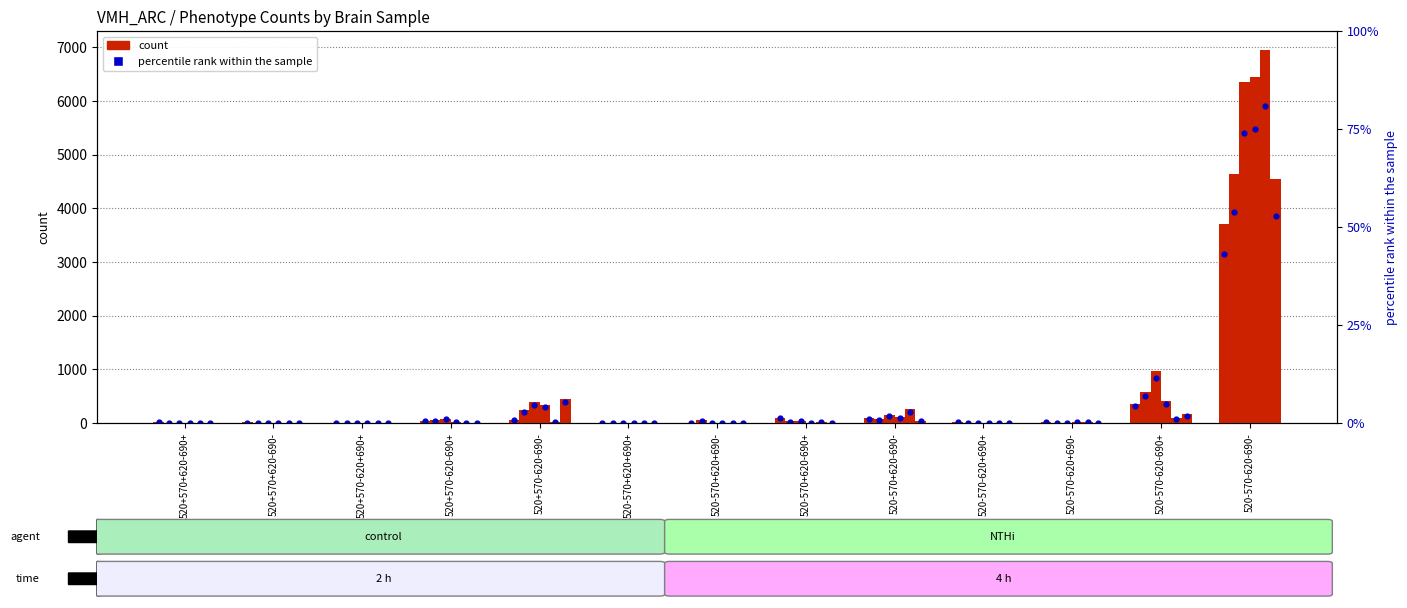

Is the value of Br8471_VMH_ARC at 520+570-620+690+ greater than the value of Br6197_VMH_ARC at 520+570+620-690-?

No